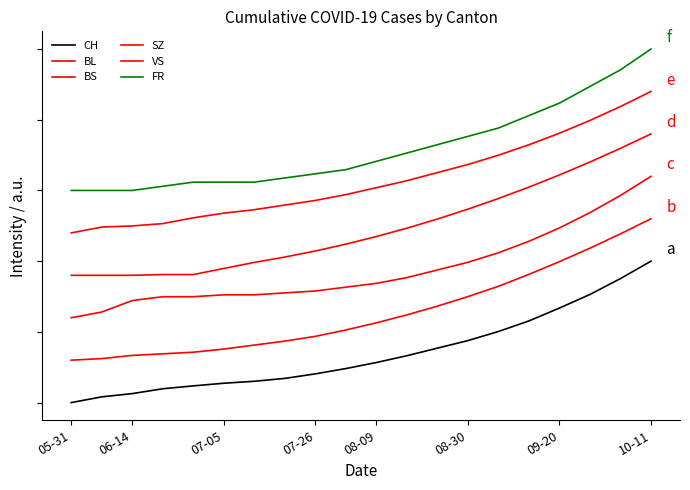

Does the chart have visible grid lines?

No